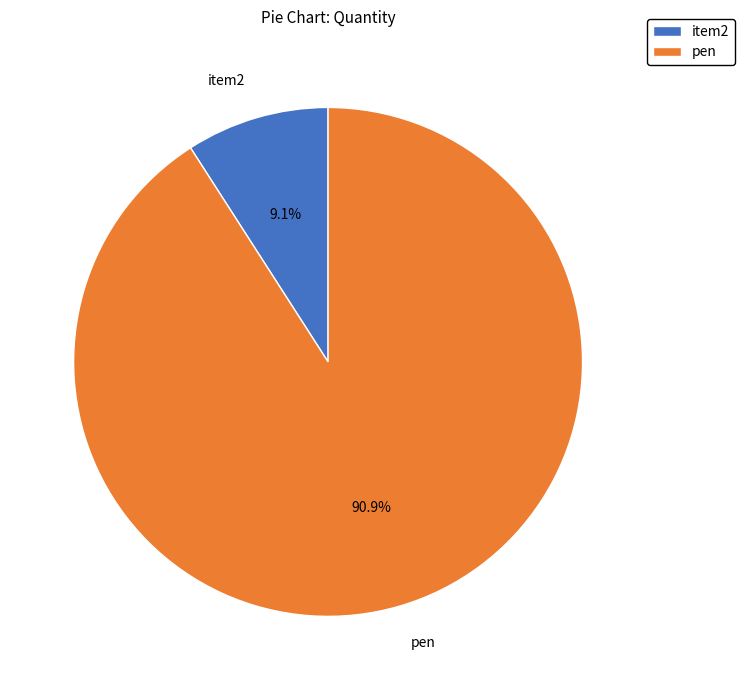

How many slices are in this pie chart?

2